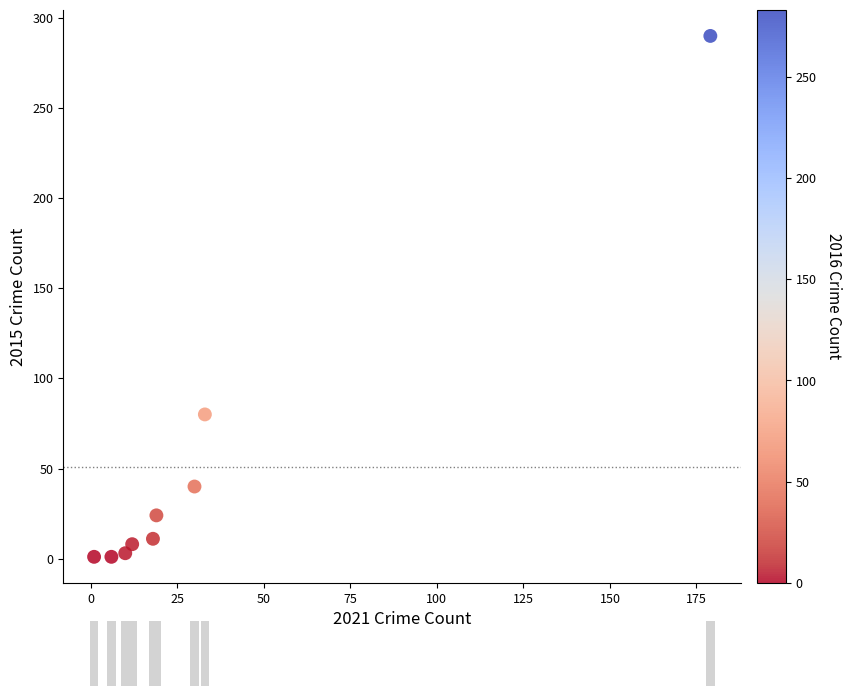

What is the range of X values (max minus min)?

178